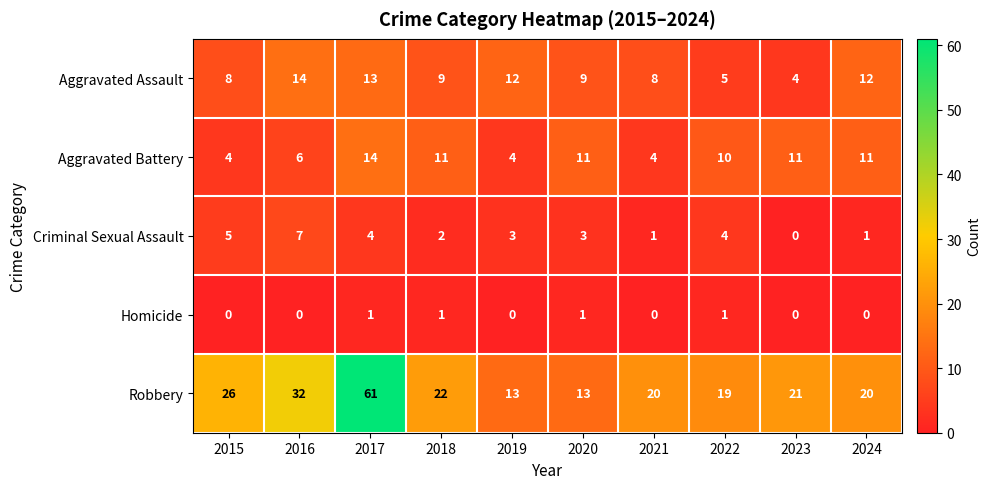

At which label does Criminal Sexual Assault reach its minimum?

2023